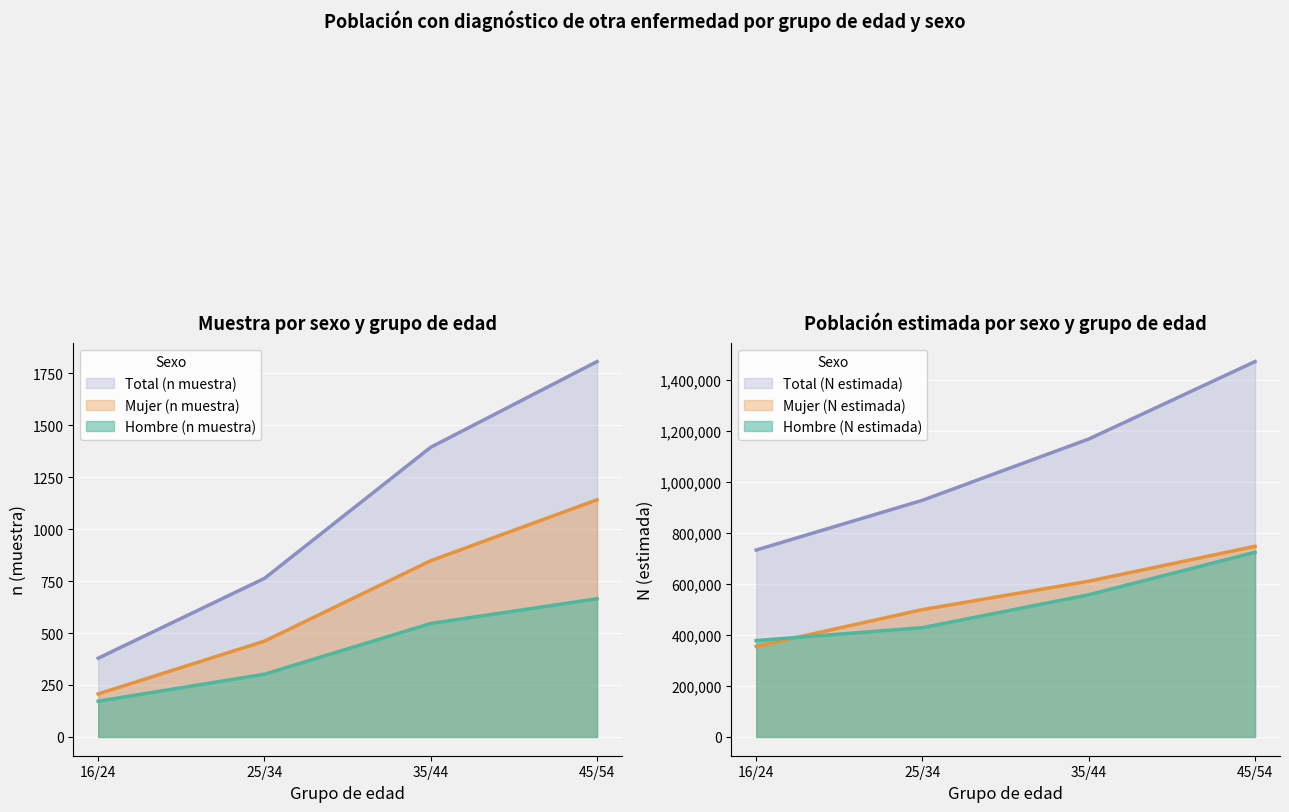

The Hombre (n muestra) series shows 302 at 25/34. True or false?

True